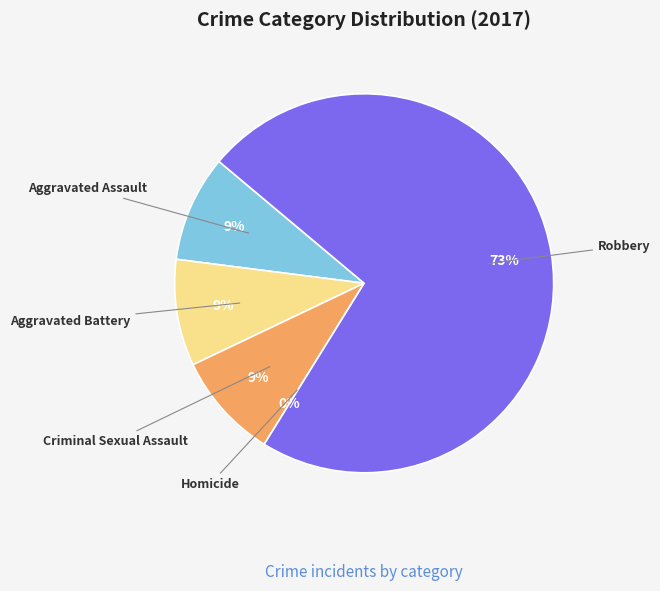

To the nearest percent, what portion does Aggravated Assault represent?

9%